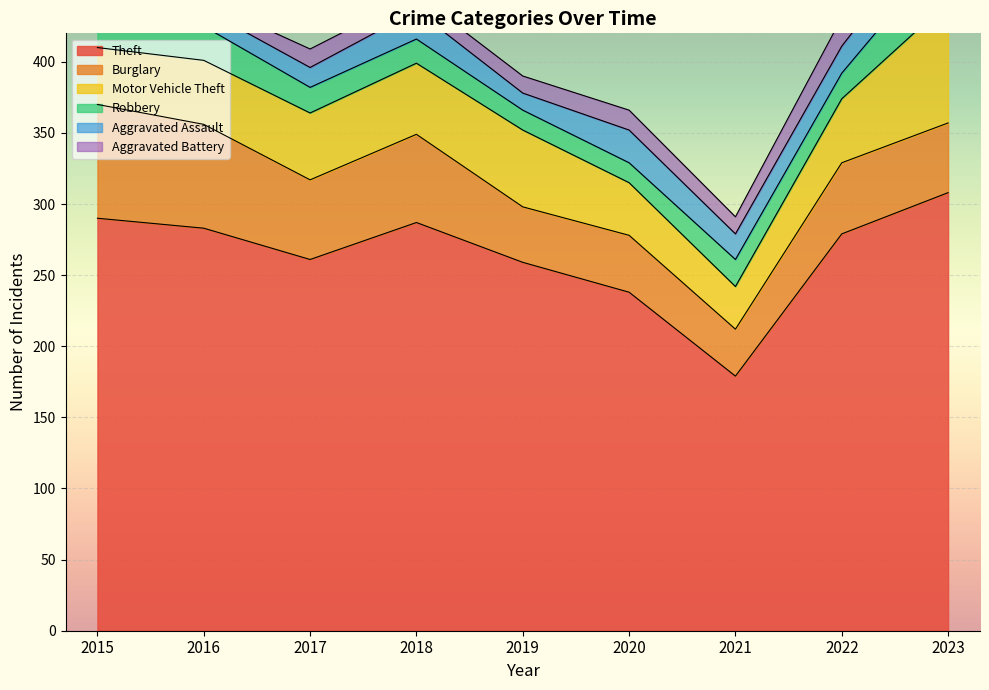

How many categories are shown in the chart?

9